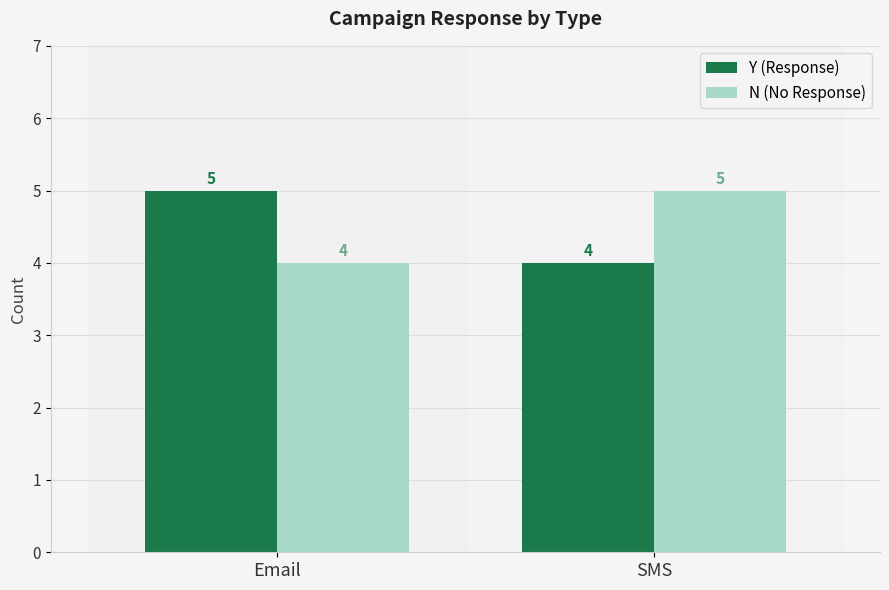

Where is Y (Response) nearest to the value 4?

SMS